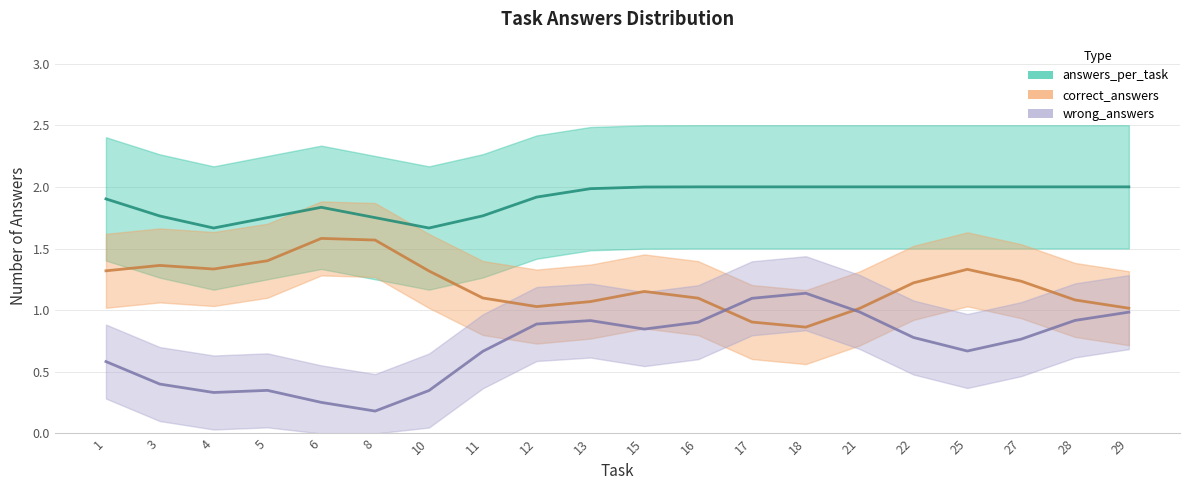

At how many categories does at least one series exceed 0?

20